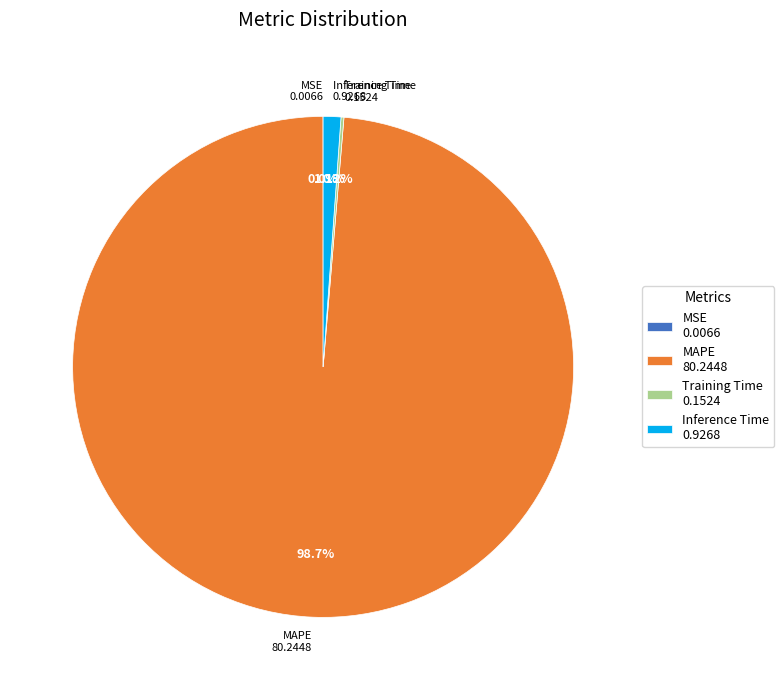

Which category has the biggest portion of the pie?

MAPE